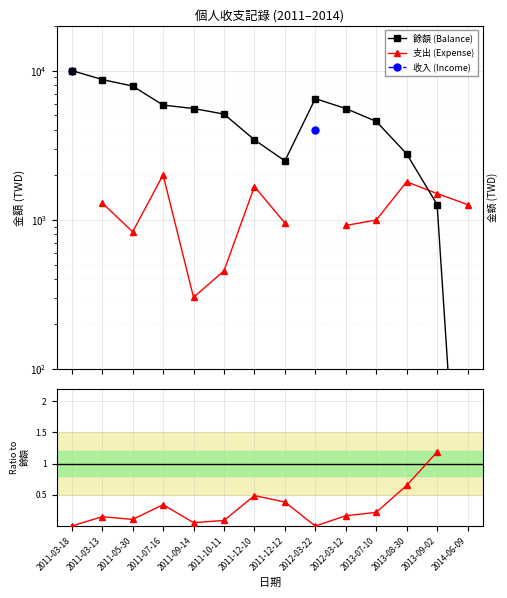

How many lines are shown in the chart?

4